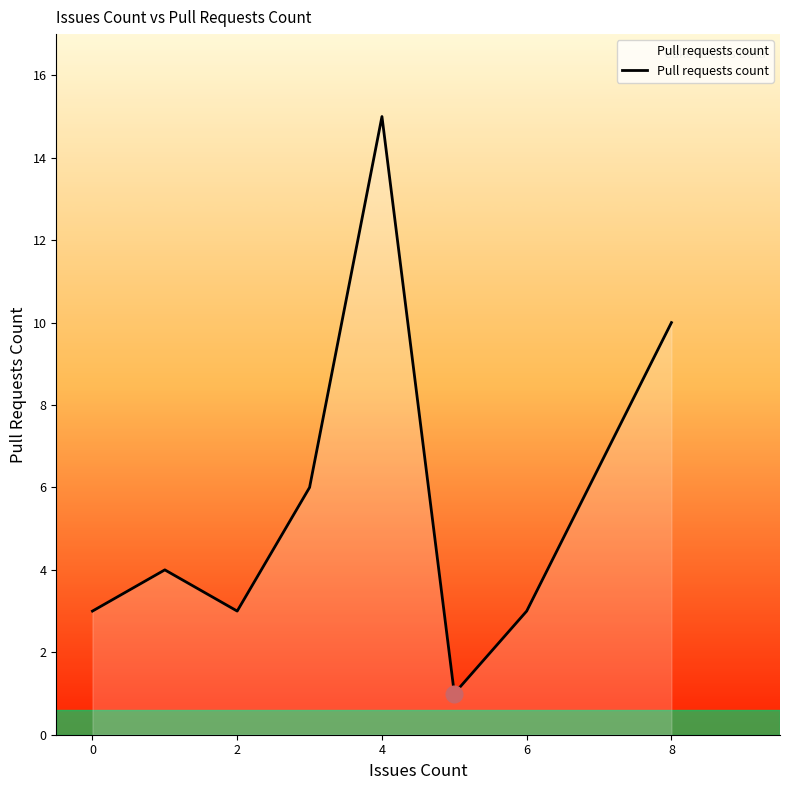

Does the chart have visible grid lines?

No